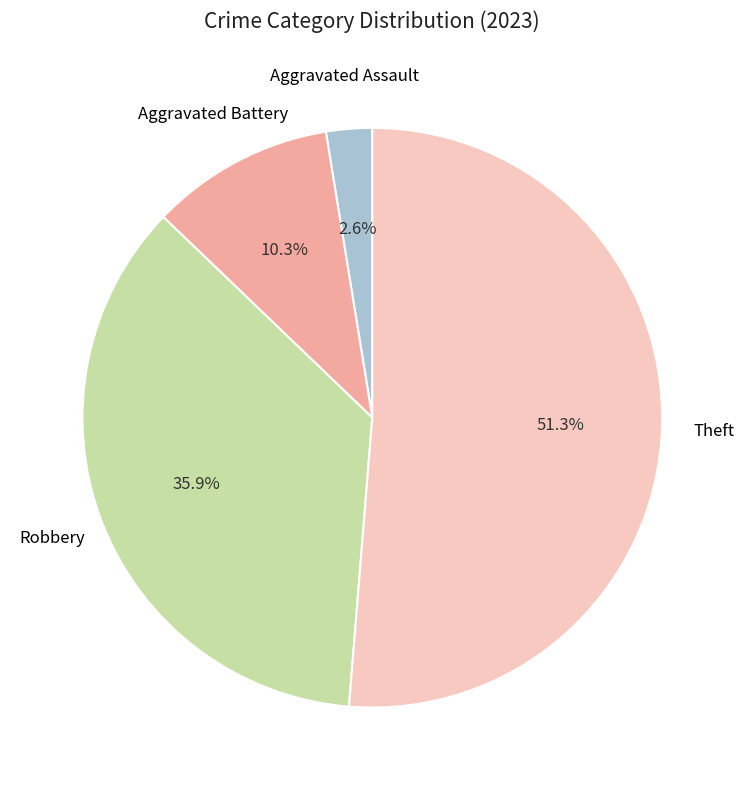

Does any single category account for the majority?

Yes